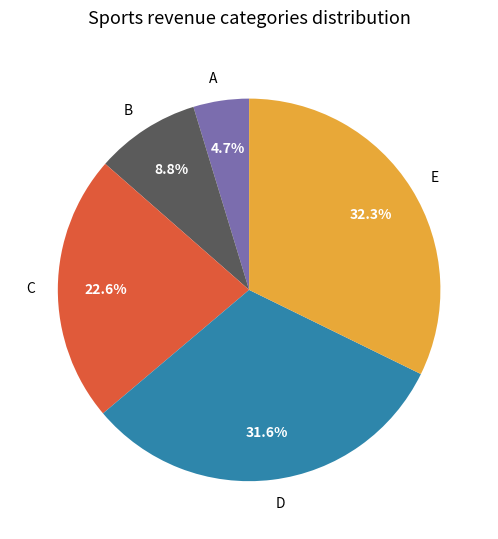

Do D and A together represent more than half of the pie?

No